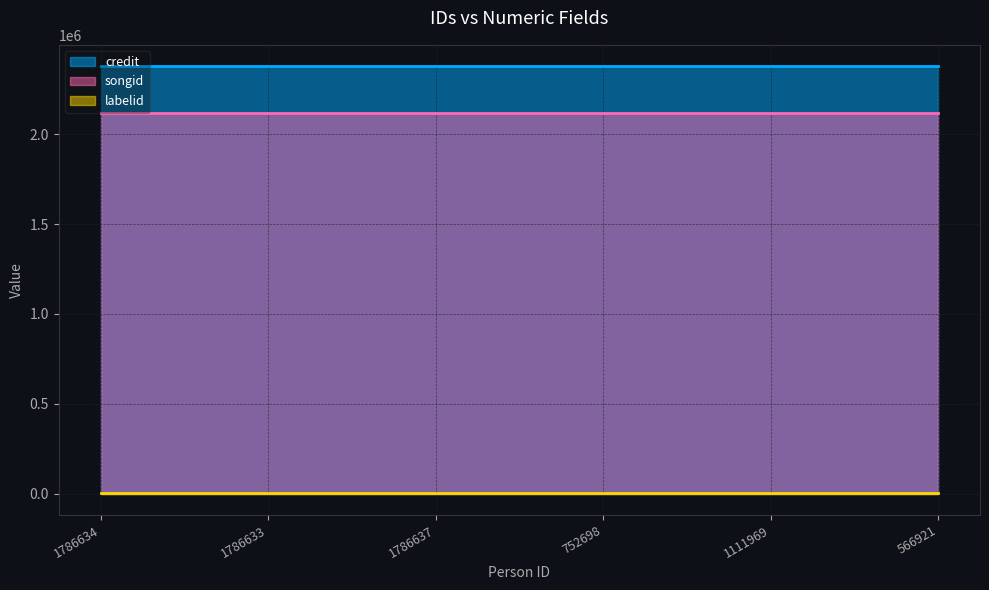

Which series has the largest range (max minus min)?

credit